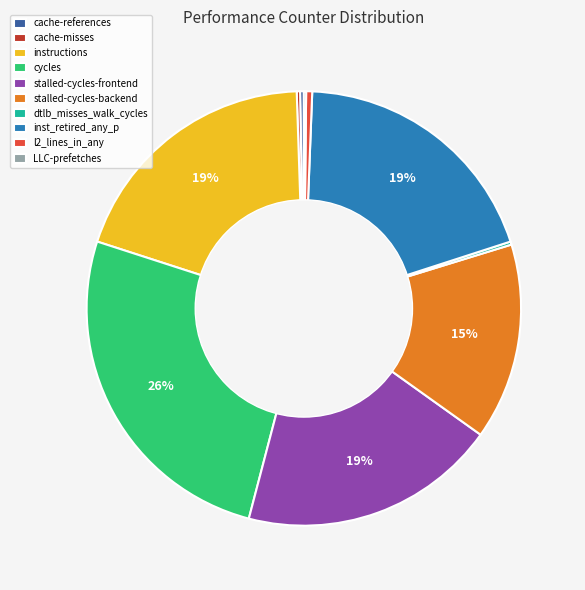

Is there a majority slice in this chart?

No